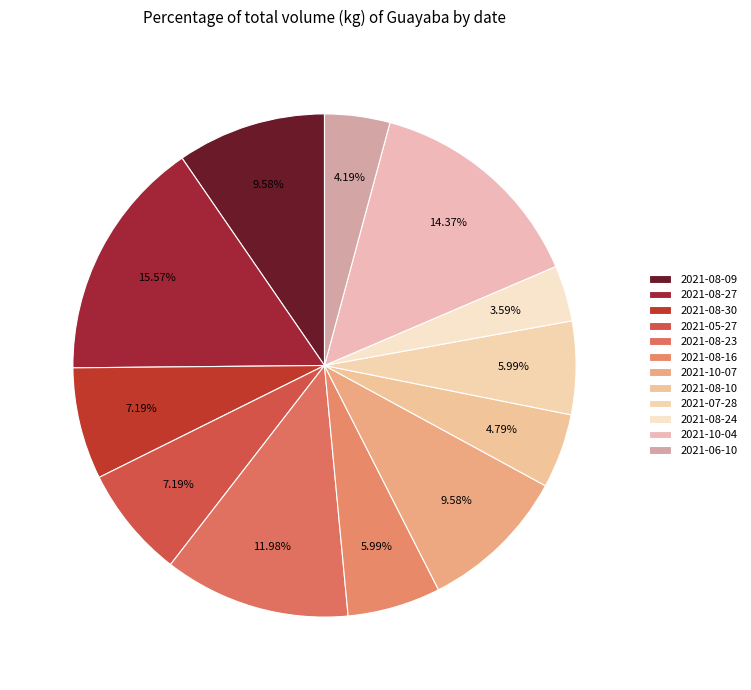

How many segments does this pie chart have?

12